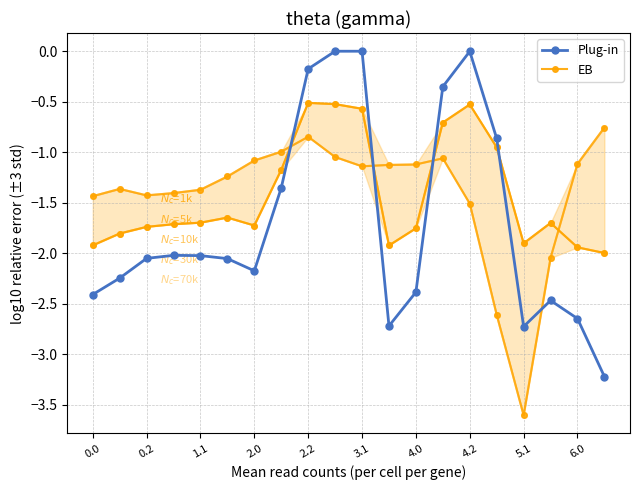

How many intersections are there between Plug-in and EB?

4